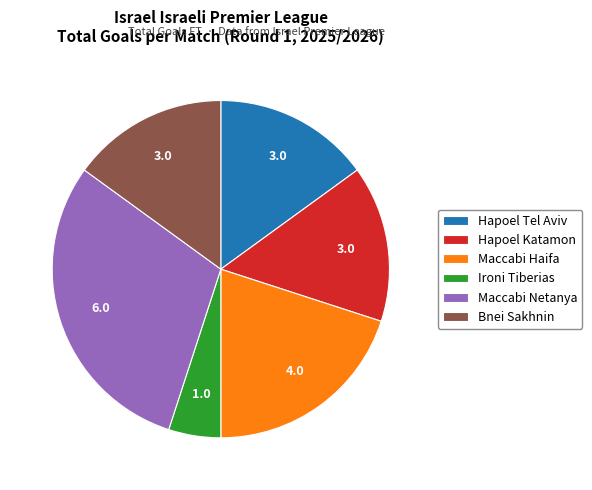

Approximately how many times larger is the value at Maccabi Netanya compared to Hapoel Katamon?

2.0